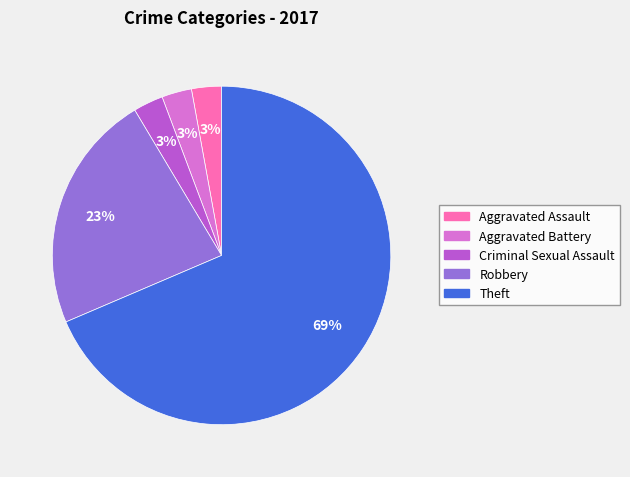

Do Aggravated Battery and Theft together represent more than half of the pie?

Yes